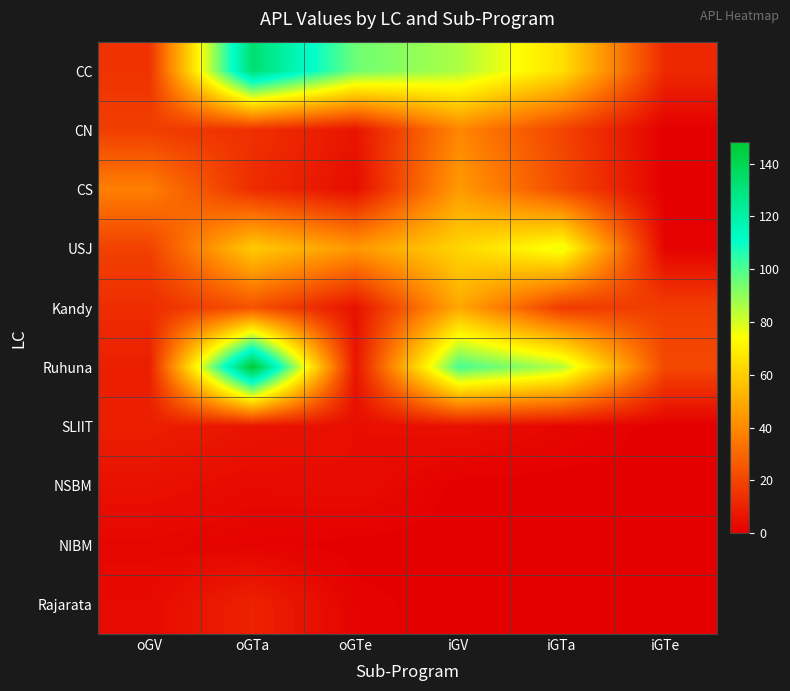

Between iGTa and iGTe, which is larger?

iGTa